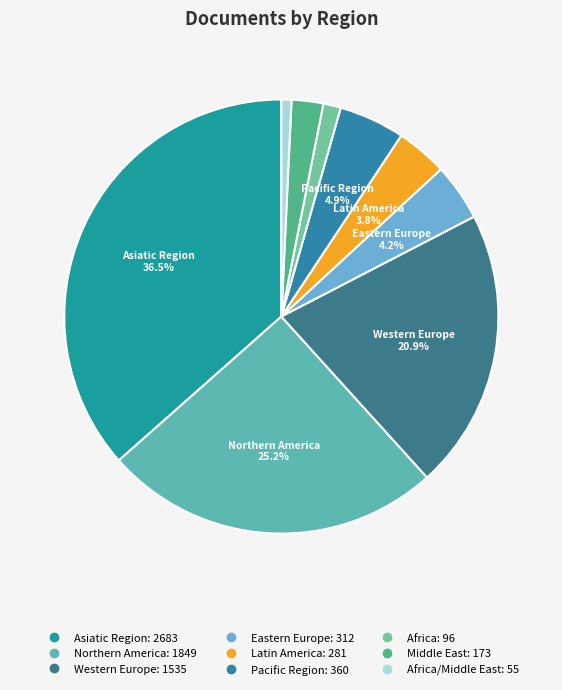

To the nearest percent, what is the average slice percentage?

11%